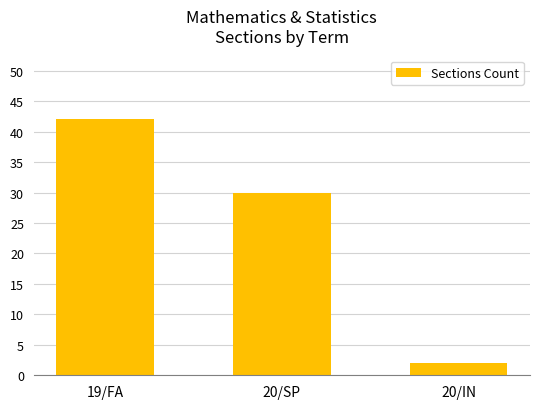

Does the chart contain stacked bars?

No